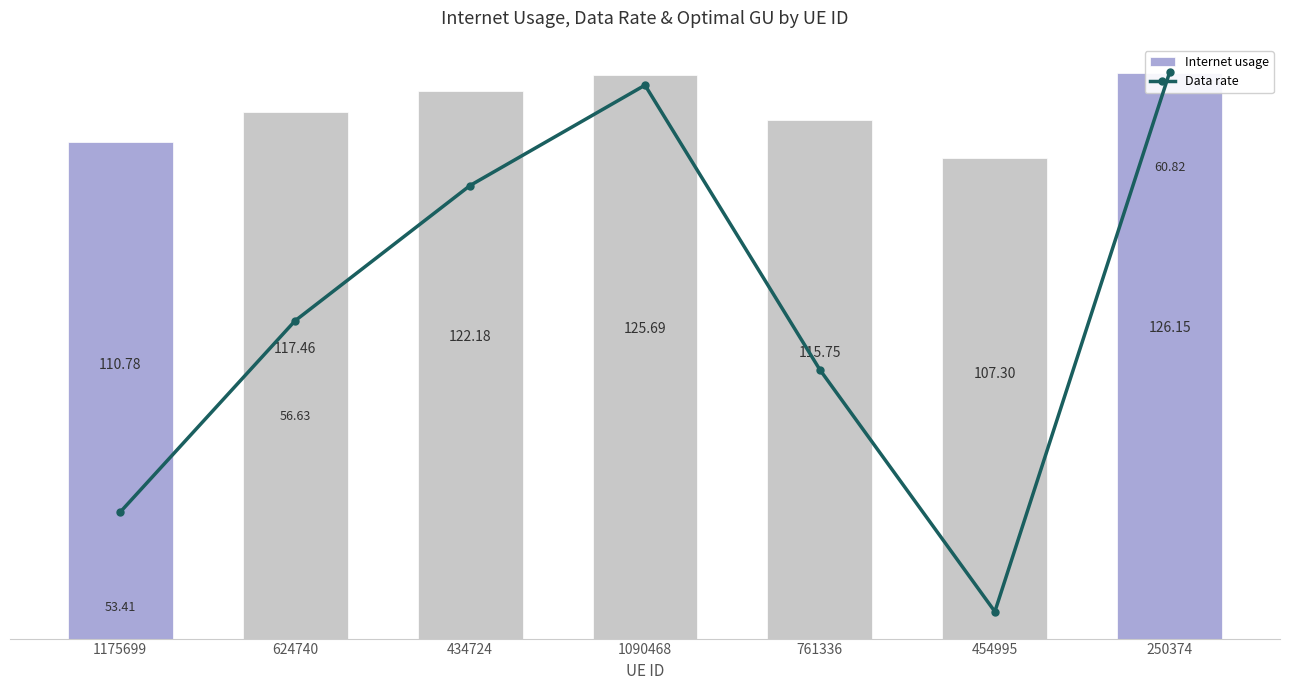

The Internet usage series shows 110.8 at 1175699. True or false?

True